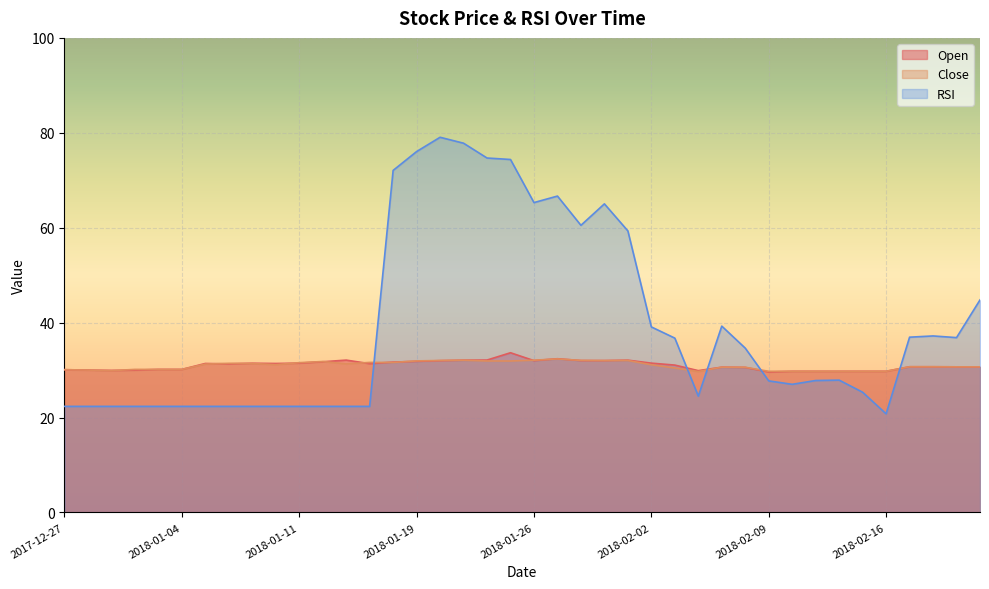

At which category is the sum across all series the highest?

2018-01-22